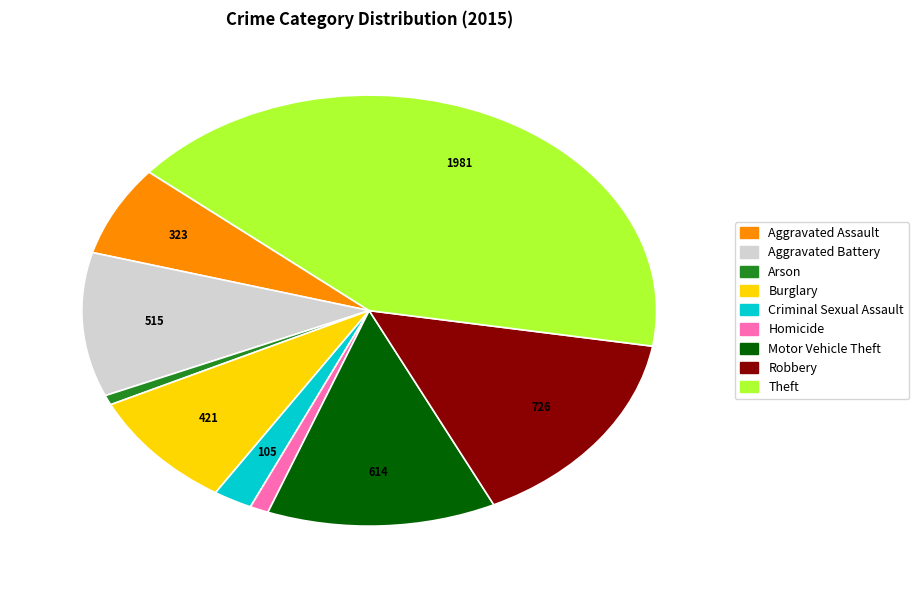

True or false: Aggravated Battery accounts for 1% of the total.

False